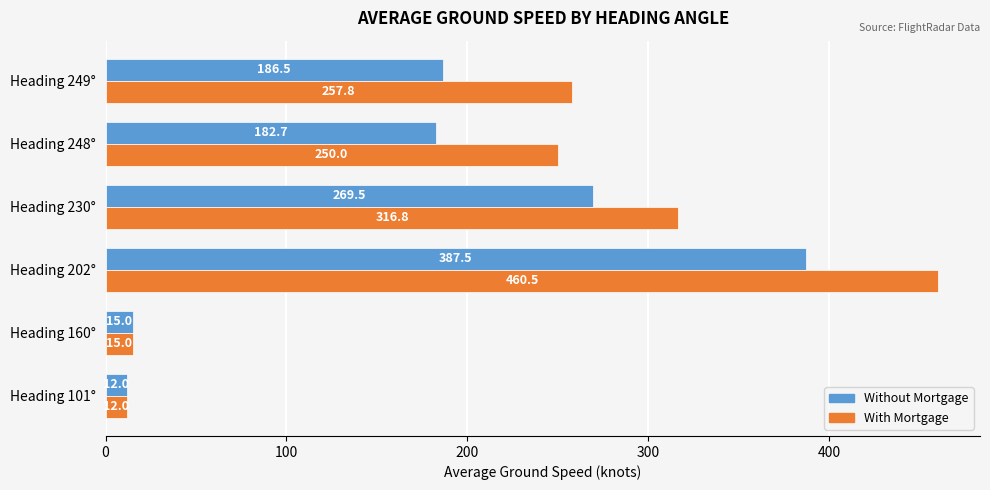

How many data points in Without Mortgage are above 186?

3